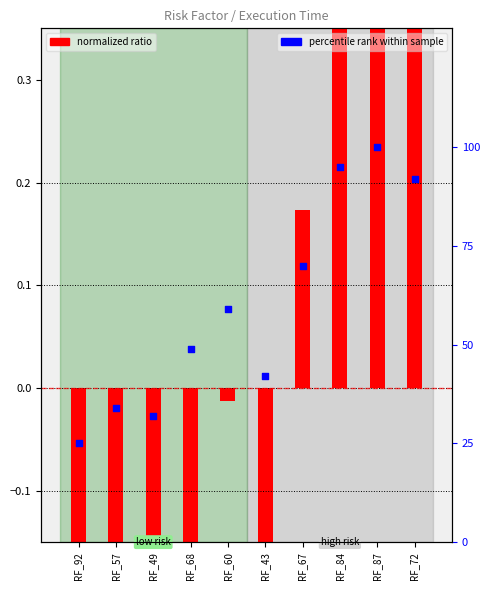

What is the total value across all series at RF_49?

31.5